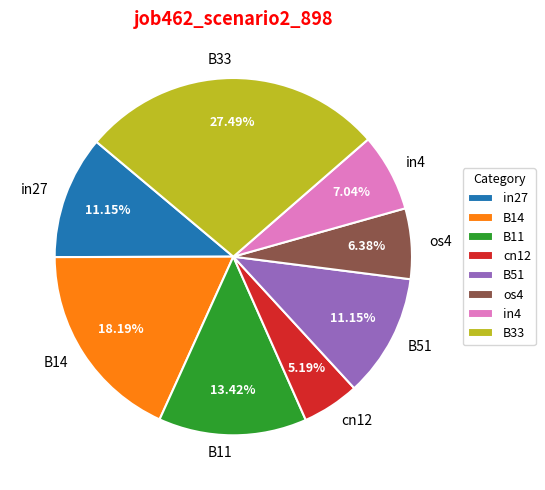

To the nearest percent, what is the average slice percentage?

12%